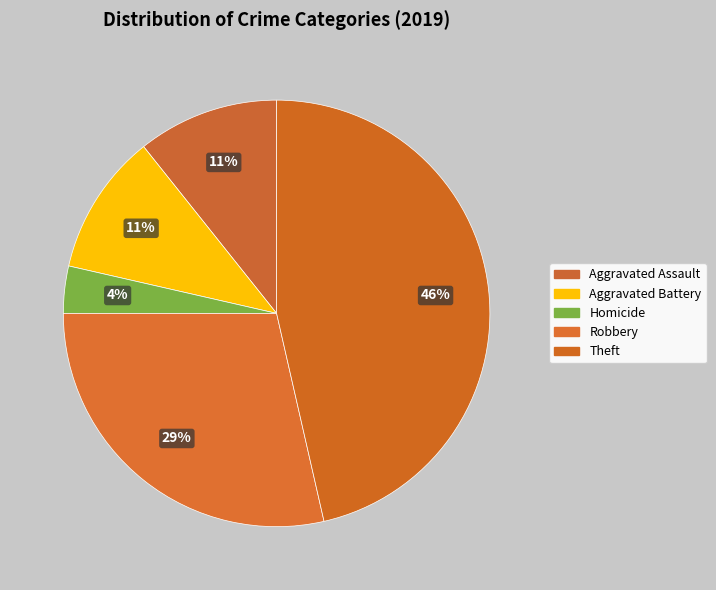

How many segments does this pie chart have?

5